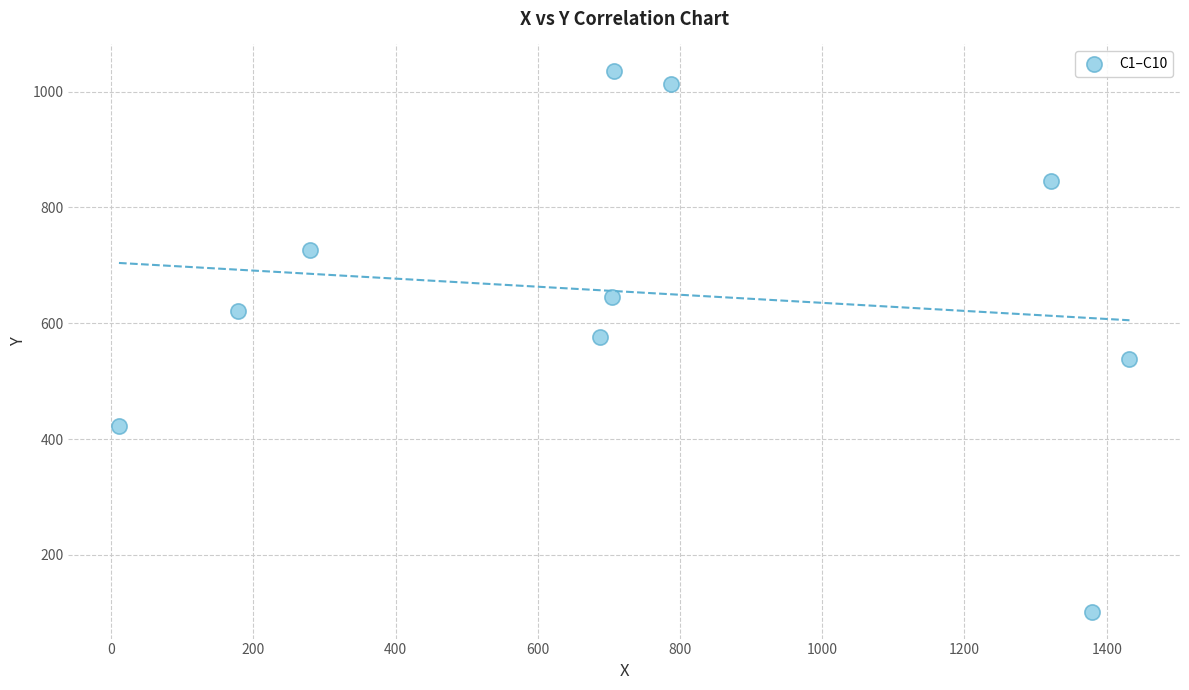

What is the range of Y values (max minus min)?

933